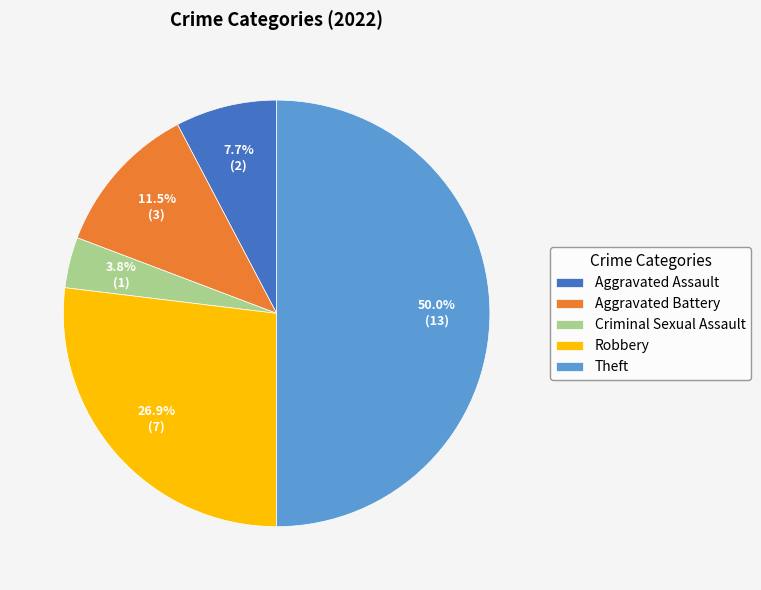

Between Theft and Criminal Sexual Assault, which is larger?

Theft